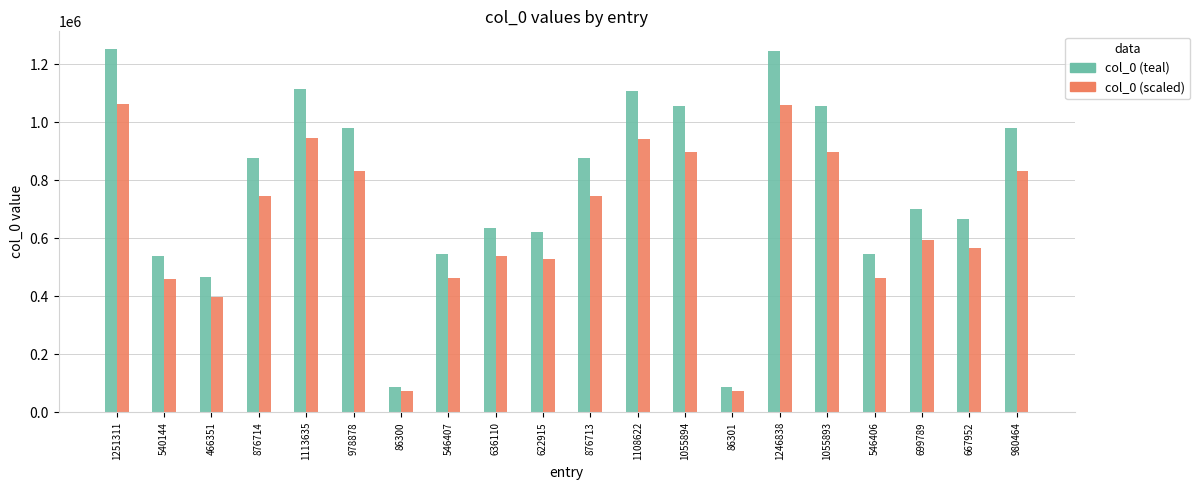

Which series has the largest total across all categories?

col_0 (teal)